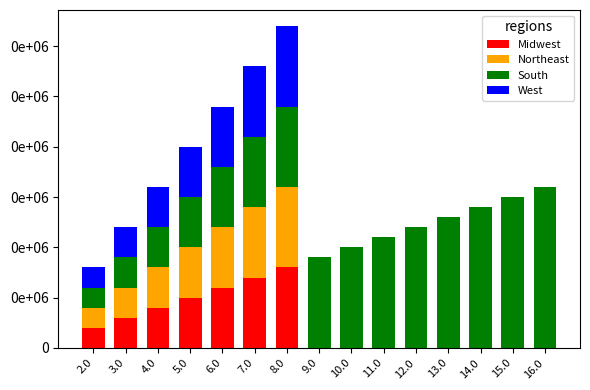

At 4.0, list the series in order from smallest to largest.

Midwest, Northeast, South, West